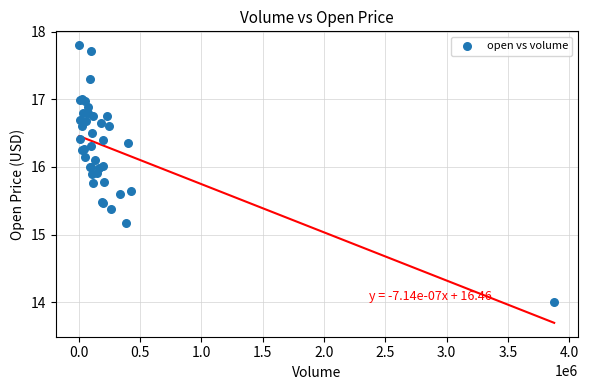

What Y value in the scatter plot is closest to 15?

15.2